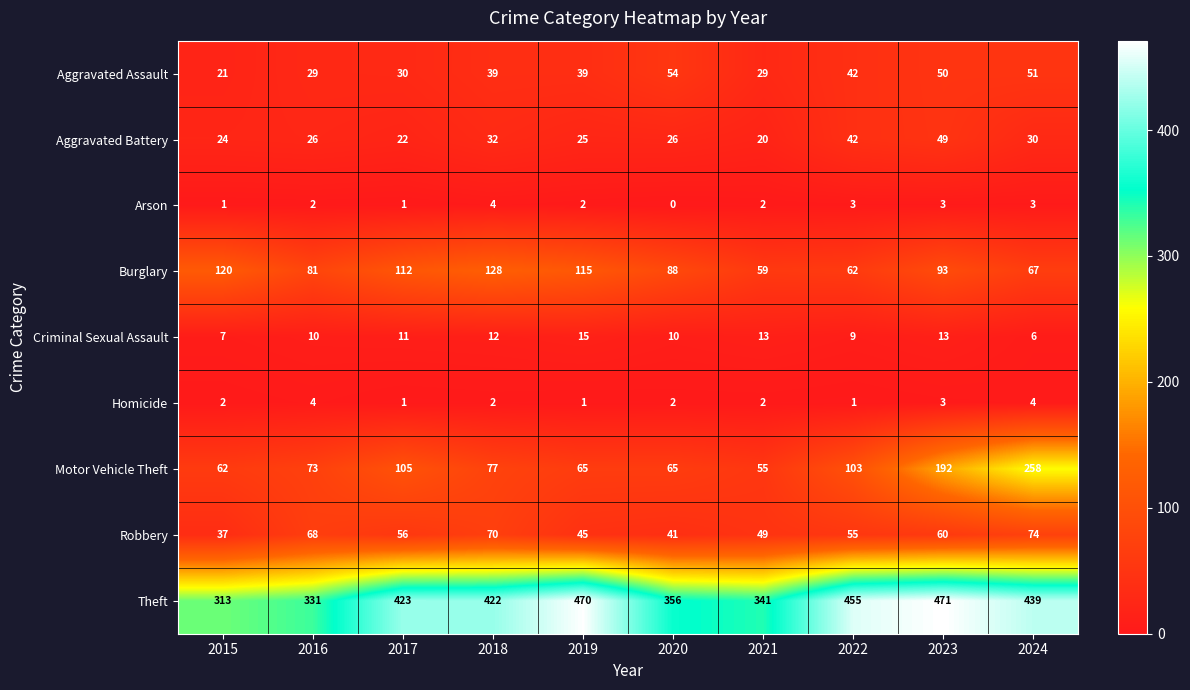

What is the sum of all Burglary values?

925